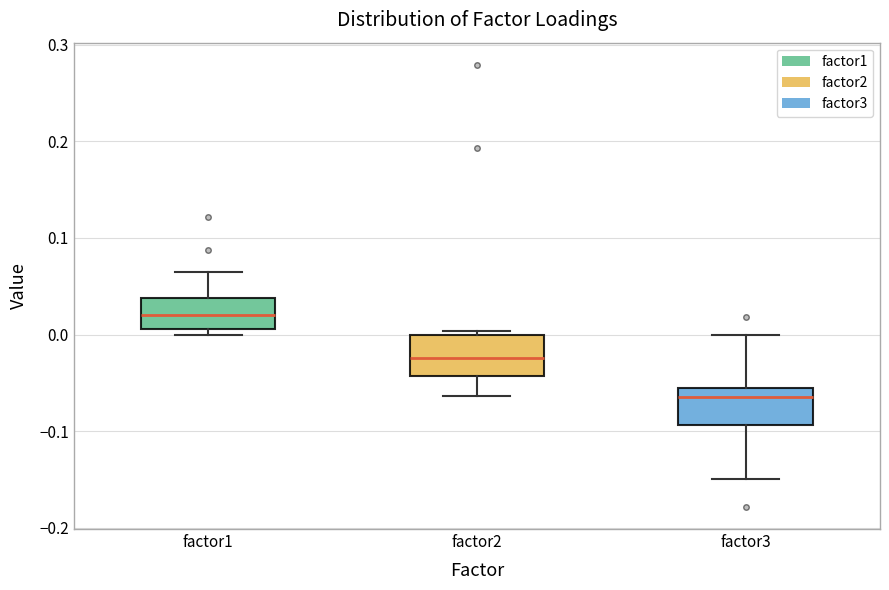

Reading left to right, transcribe this box plot: for each box, give where its median line is, the range the box spans, and where its two whiskers end, as read against the y-axis. The values are not printed on the chart, so give them approximately, as read against the axis.

factor1: median 0.02, box 0.01 to 0.04, whiskers 0.00 to 0.06
factor2: median -0.02, box -0.04 to 0.00, whiskers -0.06 to 0.00 (just above the box's upper edge)
factor3: median -0.06 (just below the box's upper edge), box -0.09 to -0.06, whiskers -0.15 to 0.00